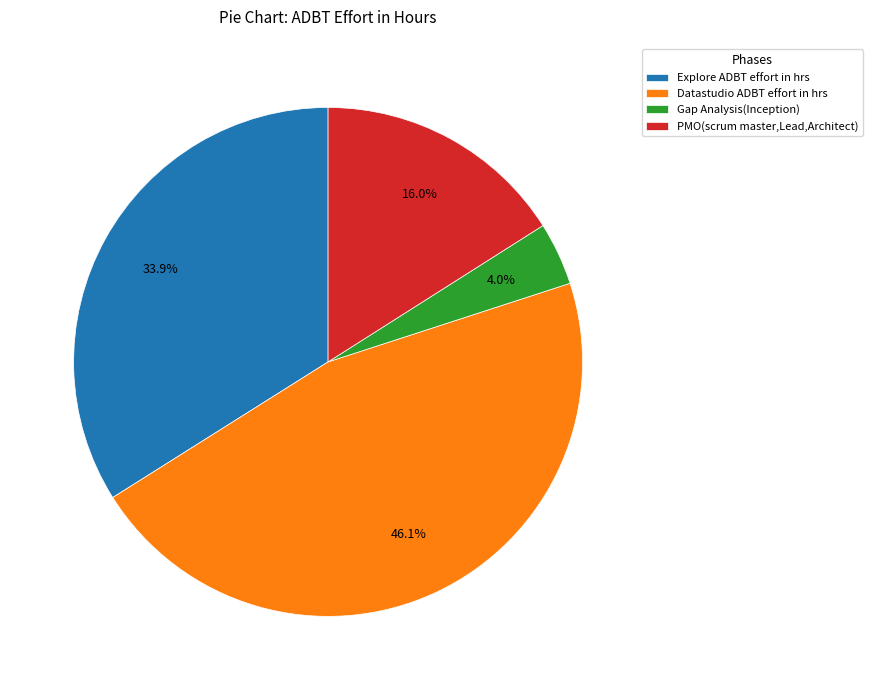

Which slice is the largest?

Datastudio ADBT effort in hrs